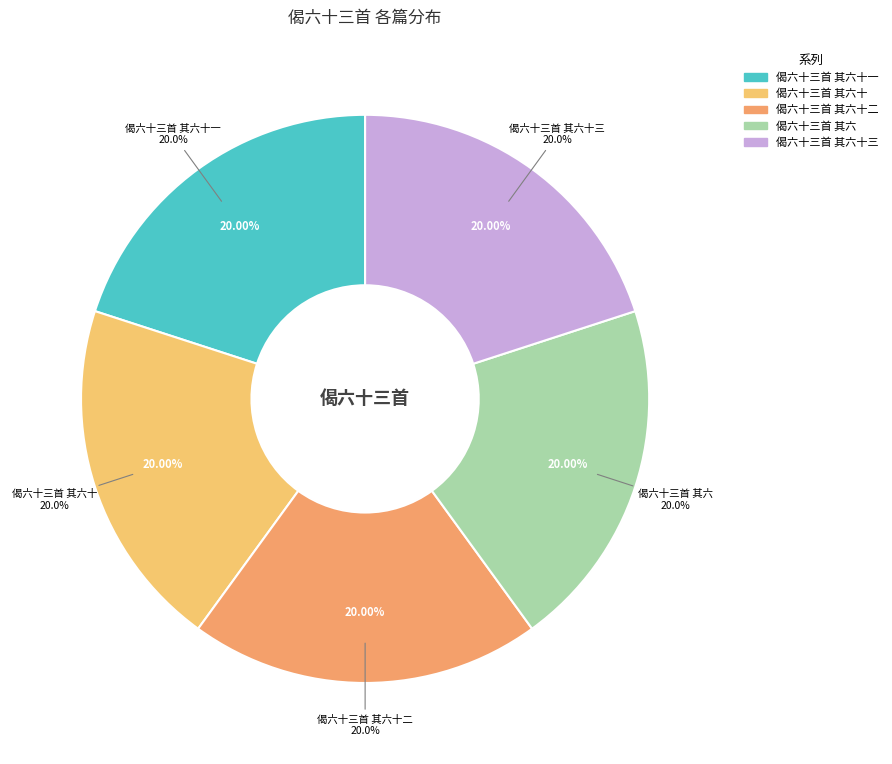

What portion of the pie excludes 偈六十三首 其六十?

80.0%